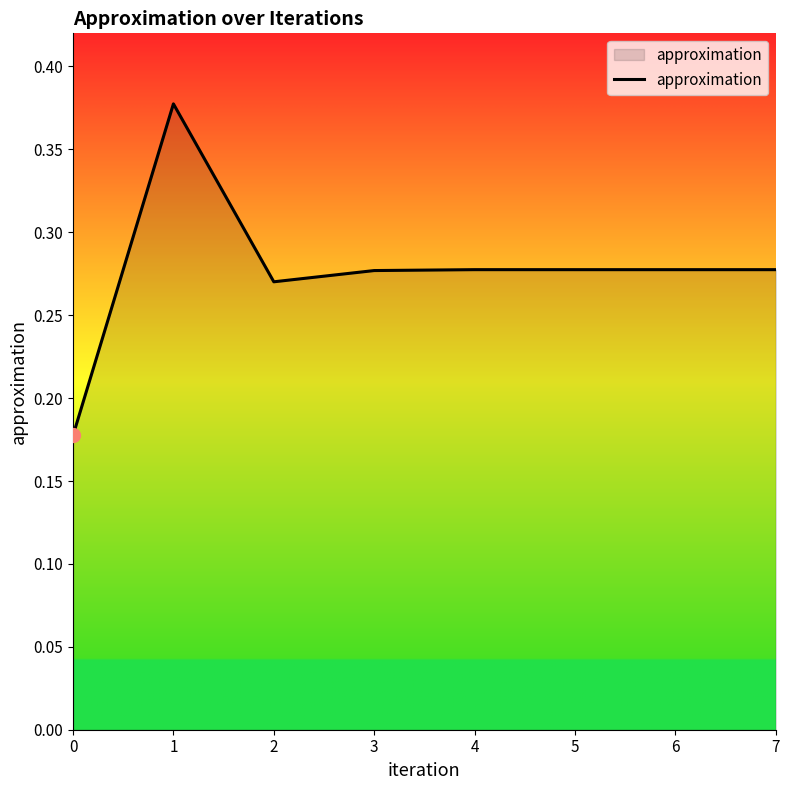

The value at 4 is 0.4. True or false?

False